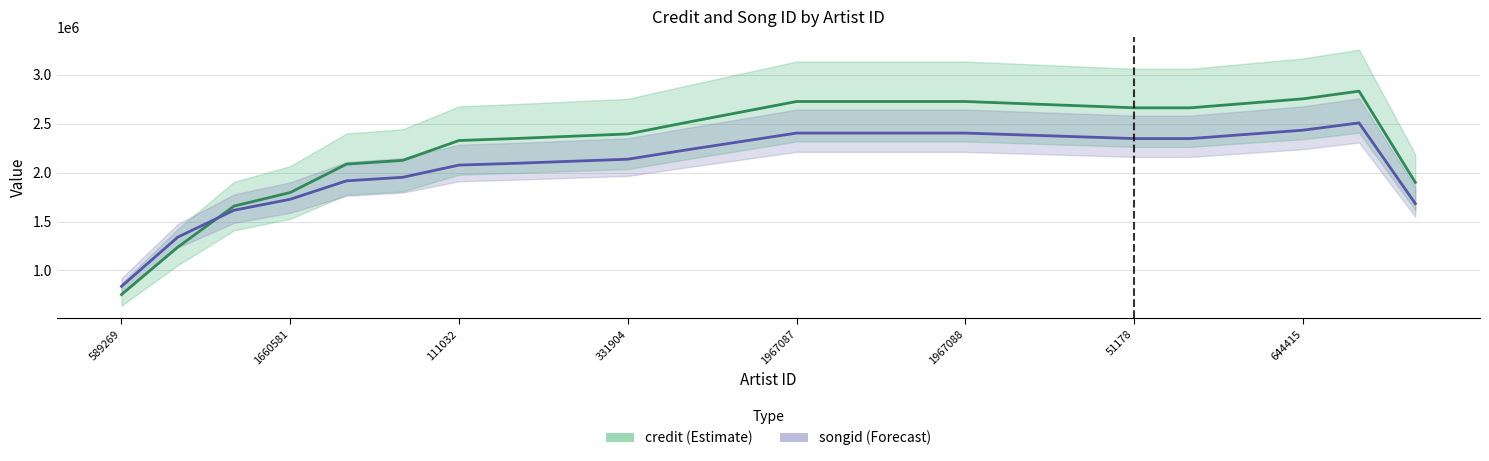

The credit series shows 2663517.0 at 51178. True or false?

True